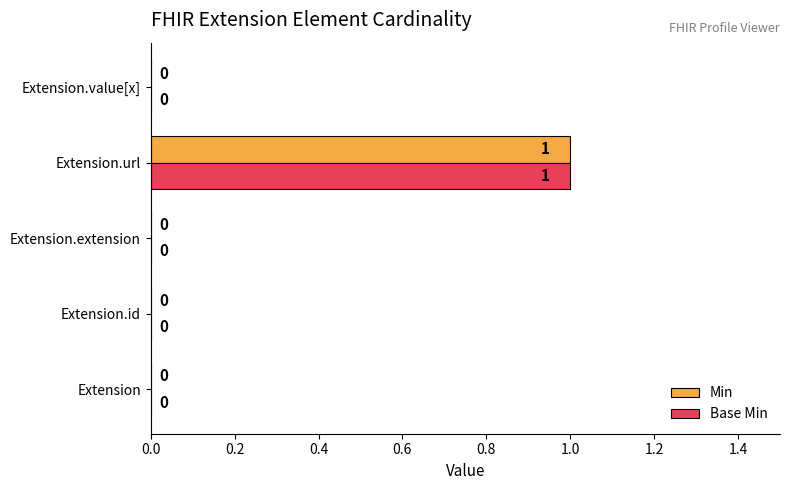

Is it true that Base Min equals 0 at Extension.id?

True